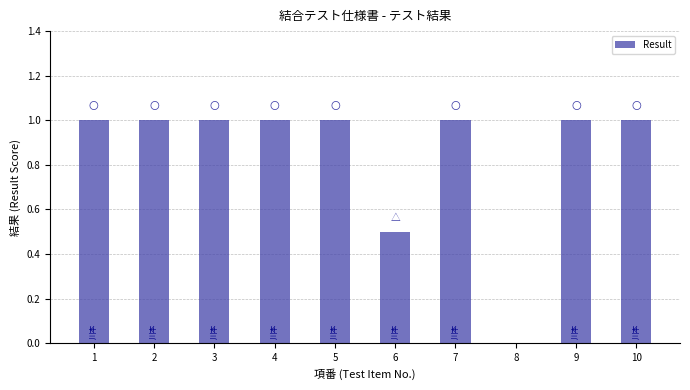

What is the approximate value at 1?

1.0